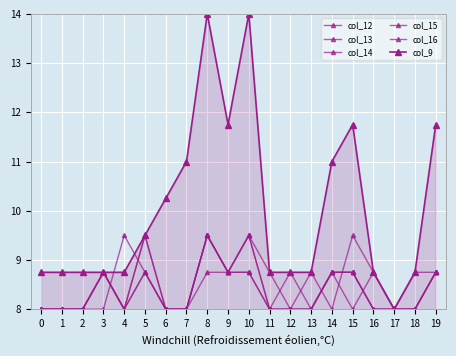

How many lines are shown in the chart?

6